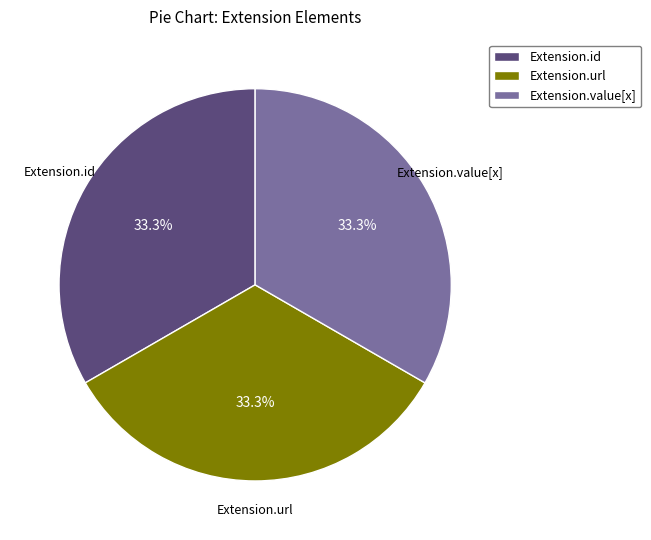

Approximately how many times larger is the value at Extension.url compared to Extension.value[x]?

1.0